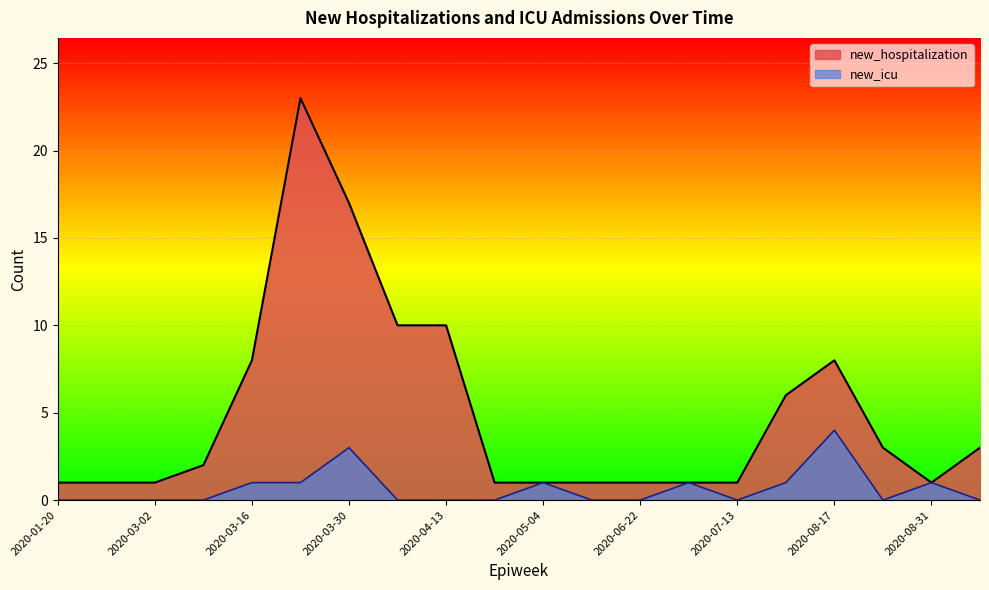

What is the difference between the maximum and minimum values in the new_hospitalization series?

22